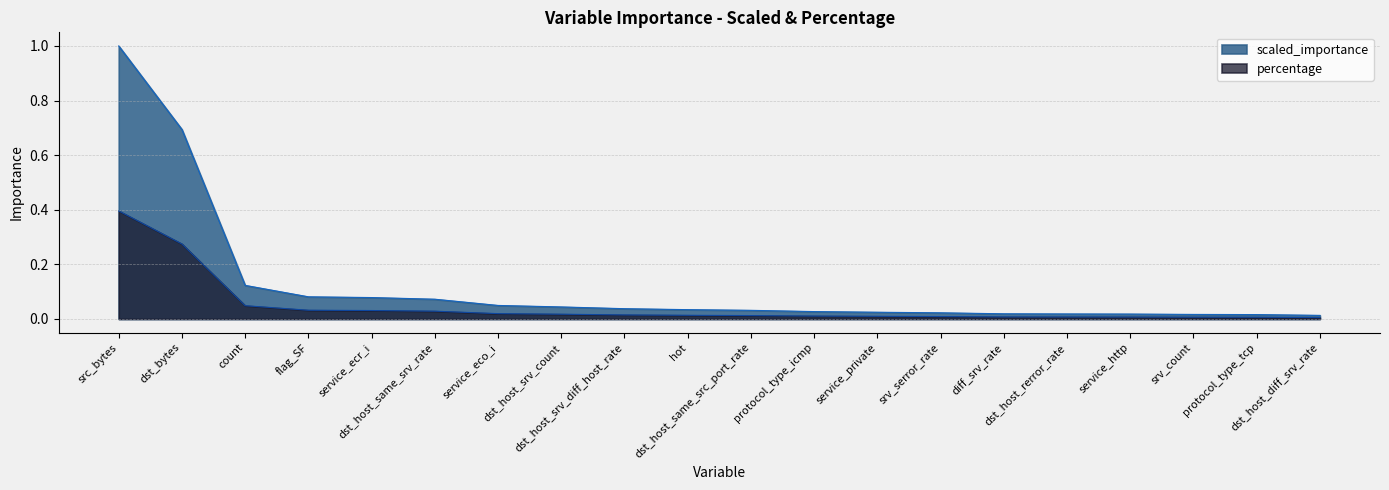

Which series has the largest total across all categories?

scaled_importance